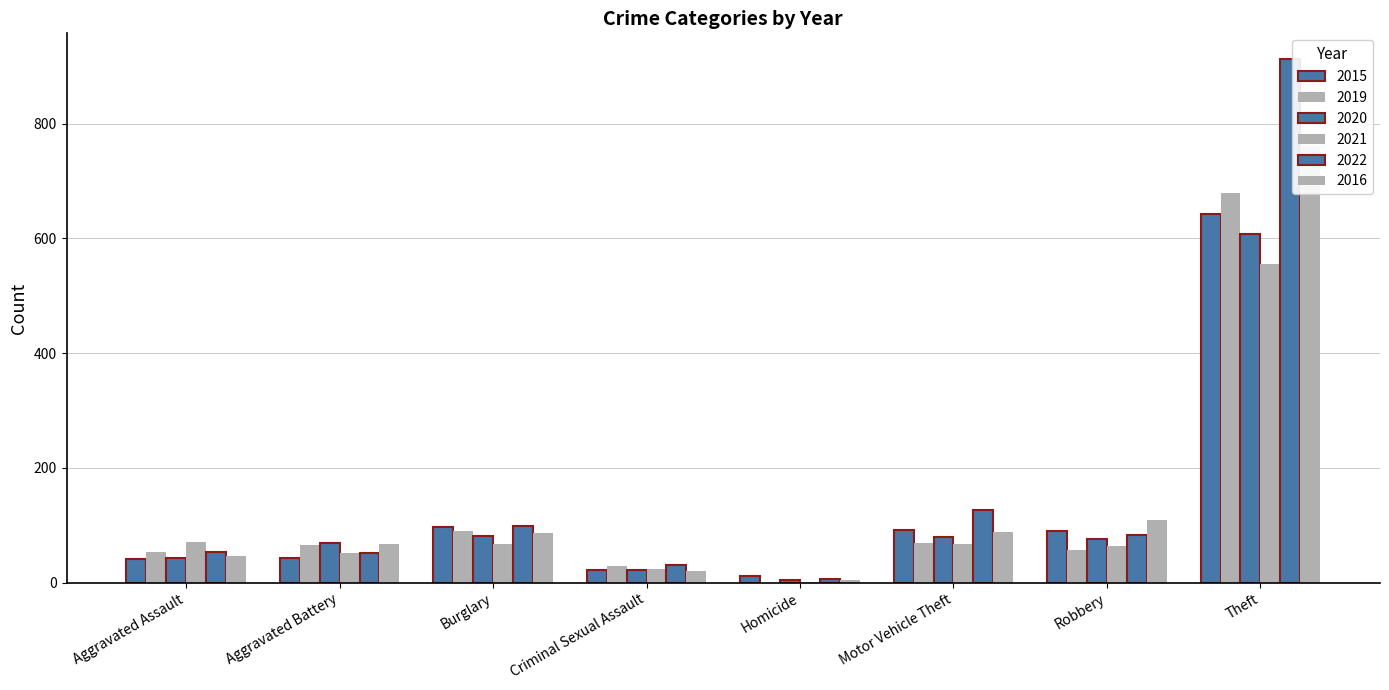

At which label is 2022 closest to 459?

Motor Vehicle Theft